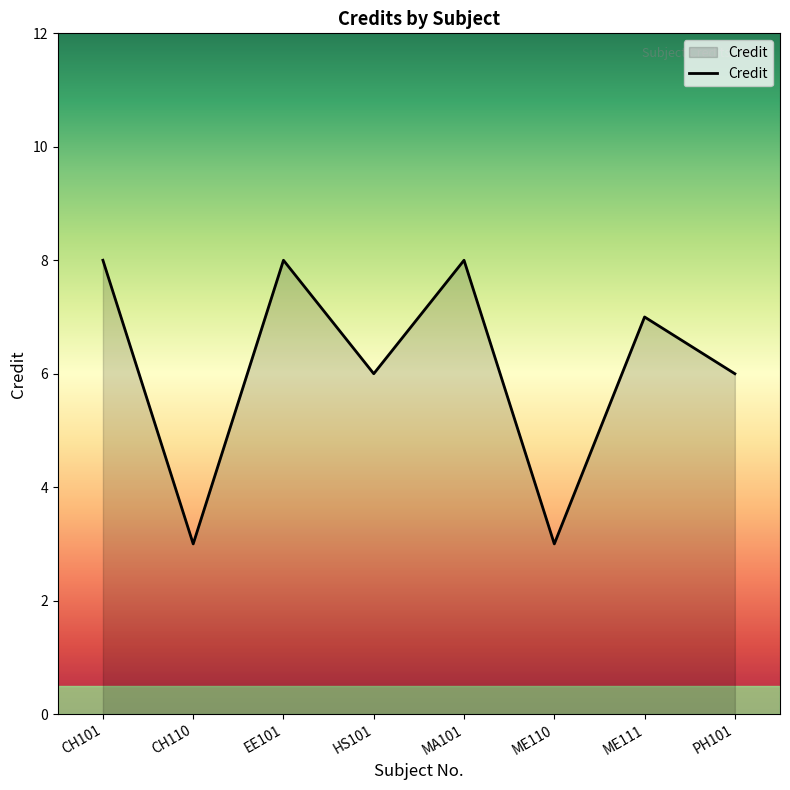

What position from the right is EE101?

6